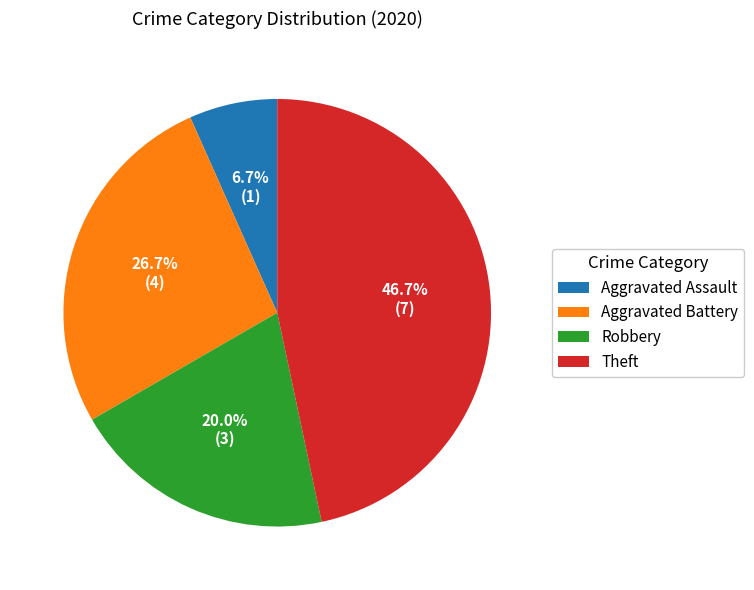

How many segments does this pie chart have?

4